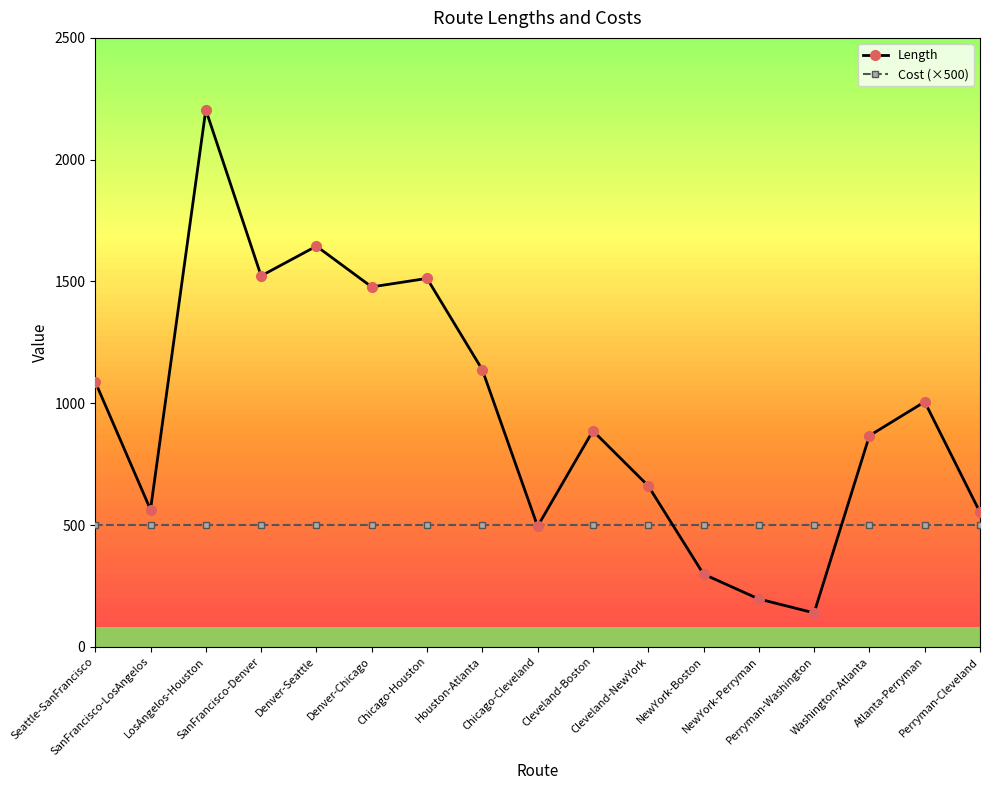

What is the total value across all series at Denver-Chicago?

1977.6